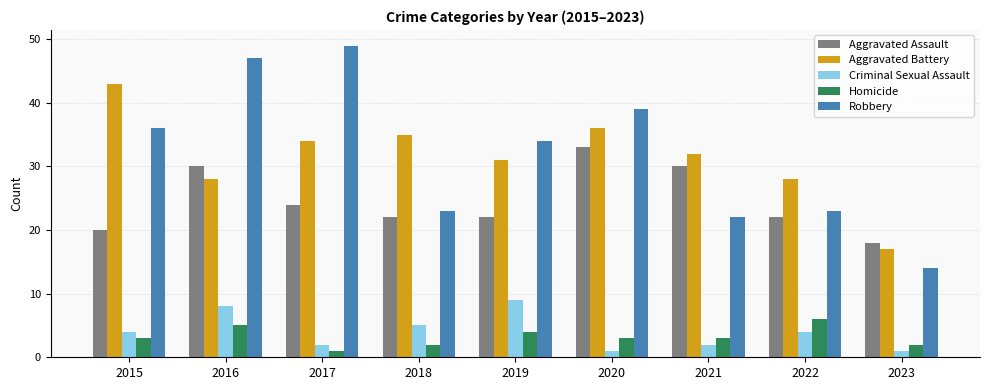

What is the difference between the maximum and second lowest values in the Robbery series?

27